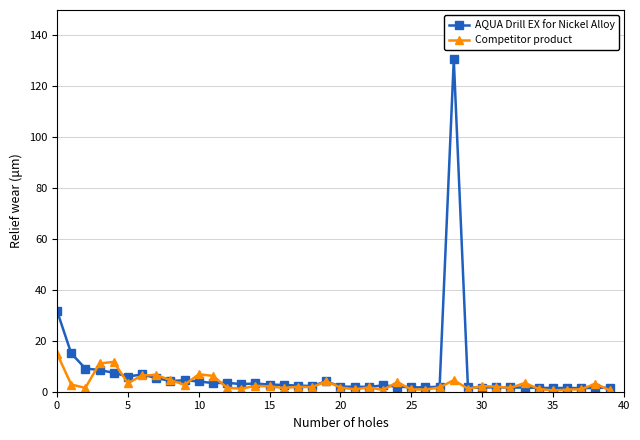

What is the maximum value shown in the chart?

130.6